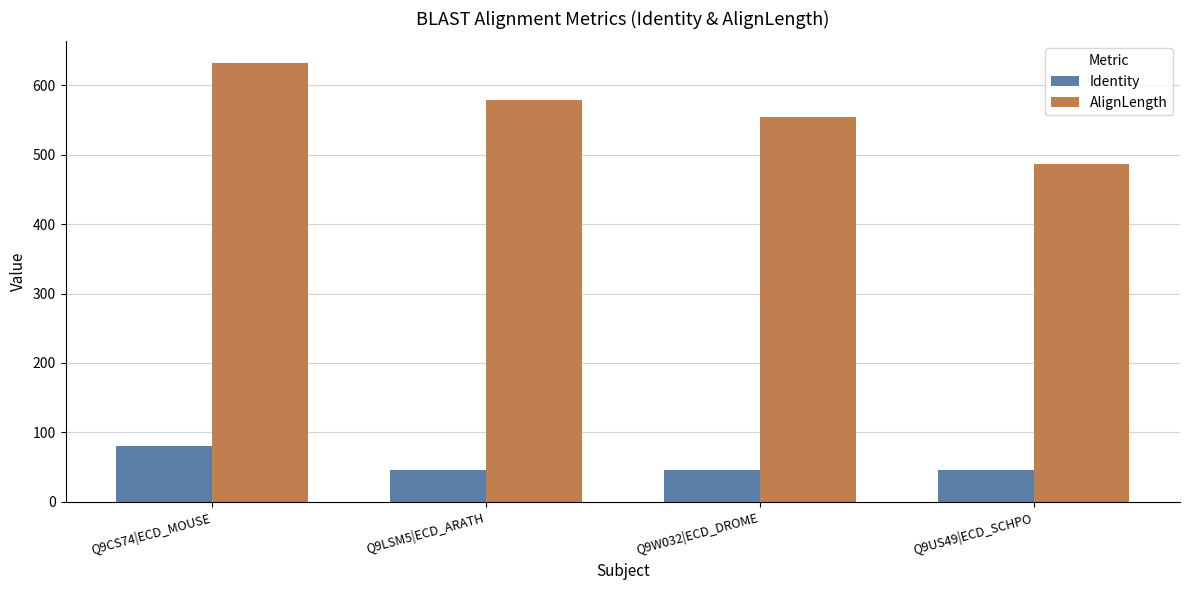

At which category does the chart reach its peak across all series?

Q9CS74|ECD_MOUSE